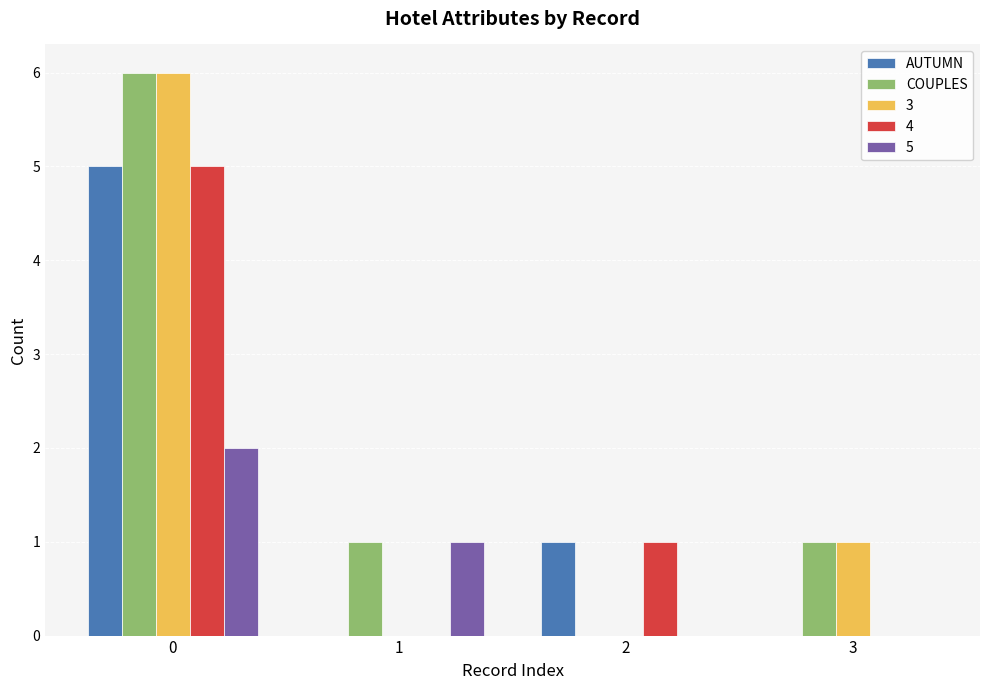

What is the difference between the AUTUMN values at 0 and 1?

5